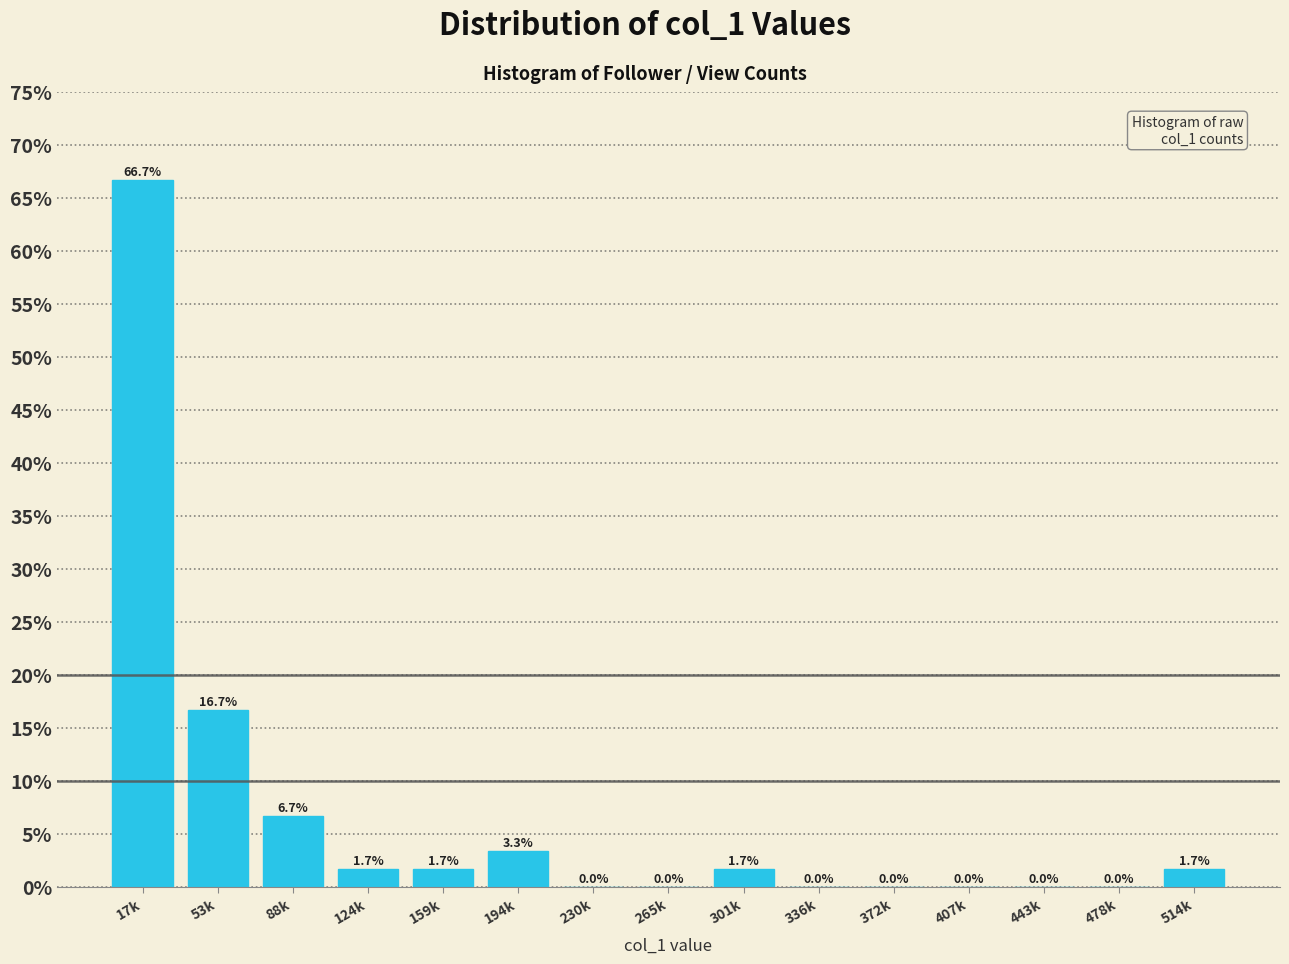

Reading left to right, what are all the values shown in this chart?

17k=66.7	53k=16.7	88k=6.7	124k=1.7	159k=1.7	194k=3.3	230k=0.0	265k=0.0	301k=1.7	336k=0.0	372k=0.0	407k=0.0	443k=0.0	478k=0.0	514k=1.7